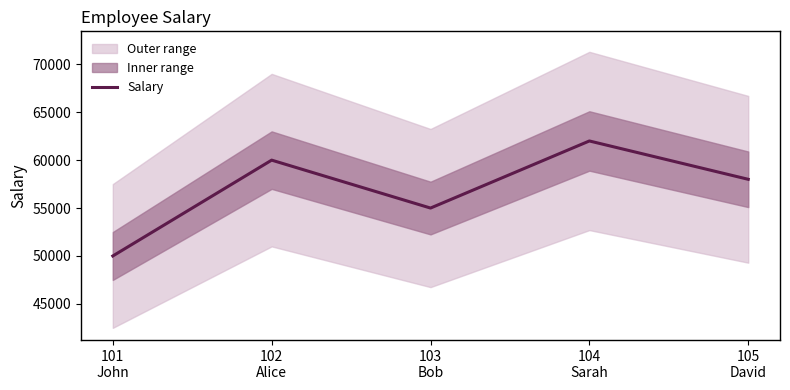

How many data points are less than 58000?

2